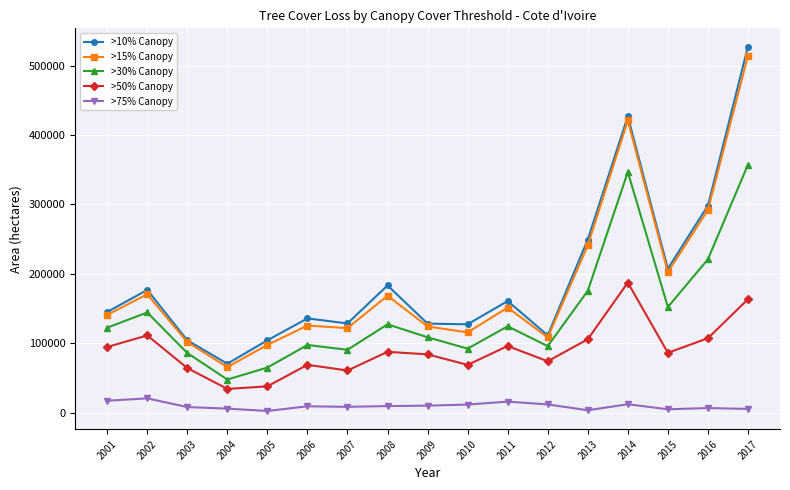

Which series has the widest spread of values?

>10% Canopy